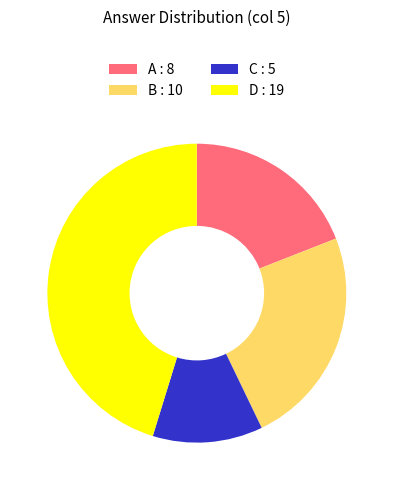

The B : 10 slice represents 24% of the pie. True or false?

True